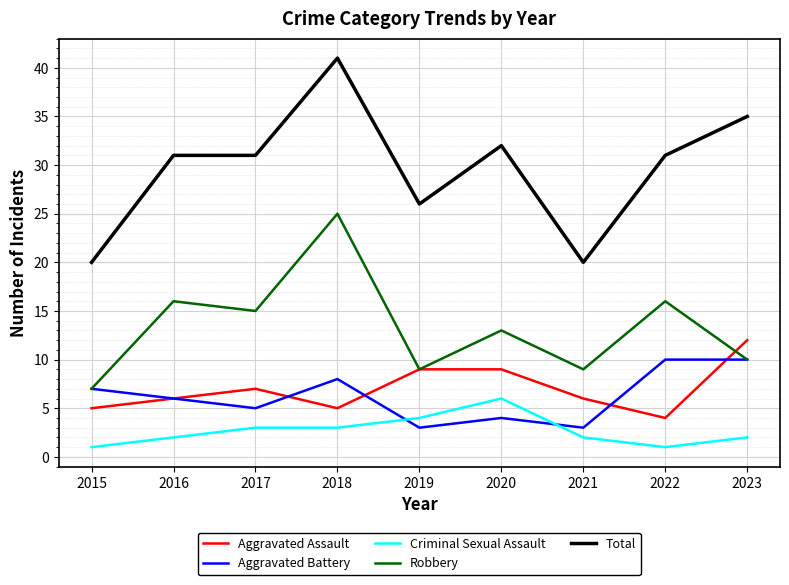

Is the value of Criminal Sexual Assault at 2017 greater than the value of Total at 2021?

No